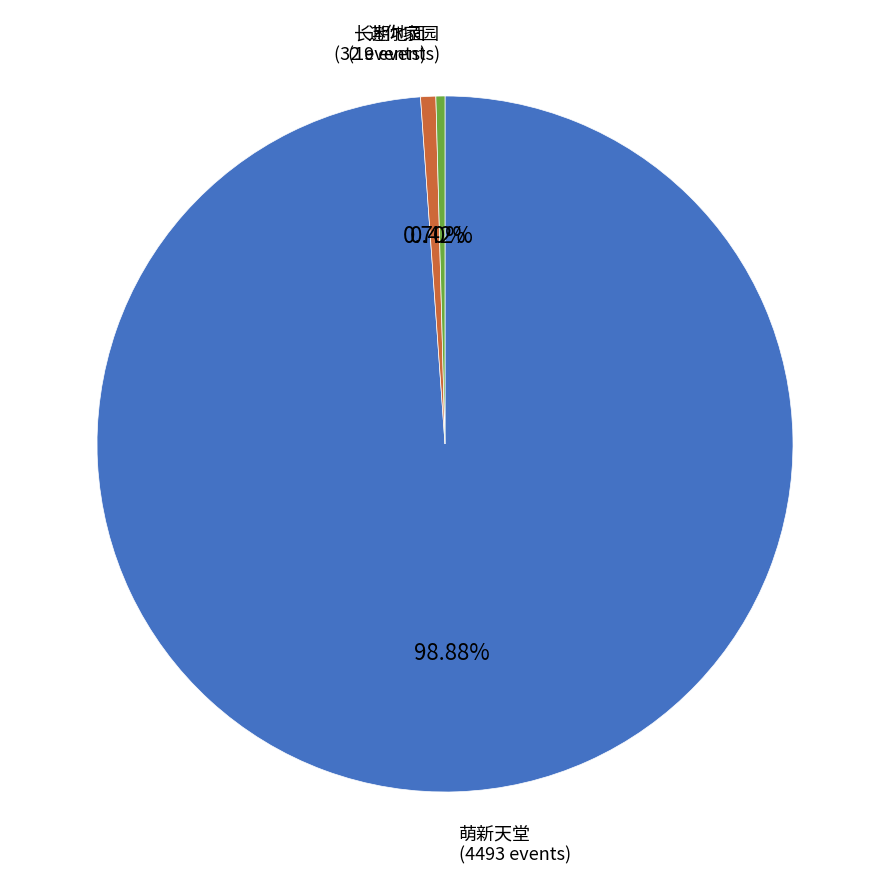

Is there any slice that represents more than half of the pie?

Yes